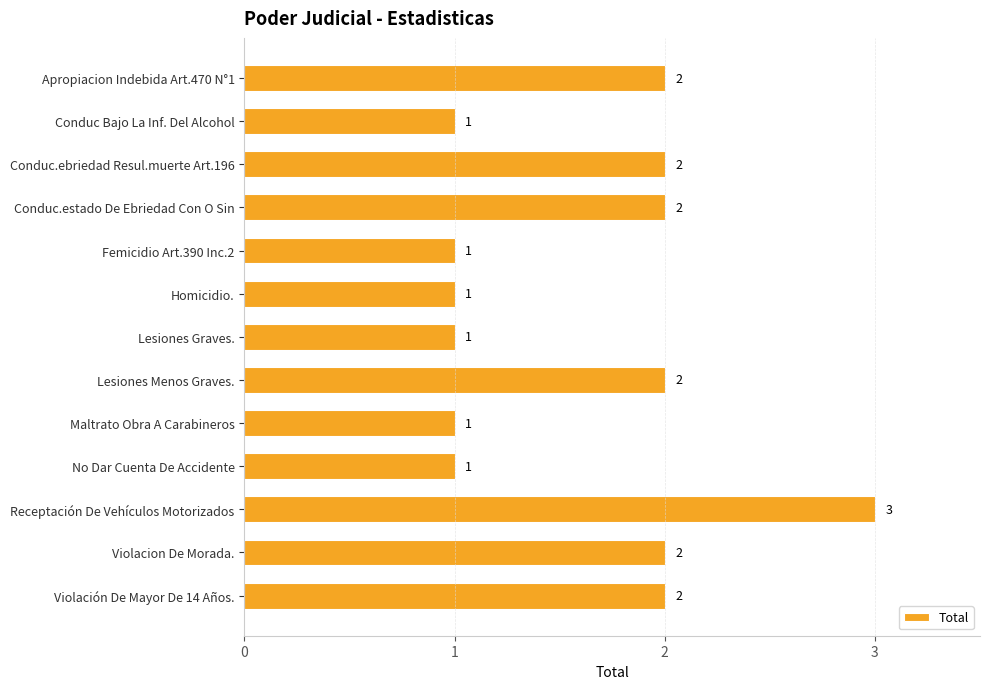

The value at Conduc.estado De Ebriedad Con O Sin is 2. True or false?

True